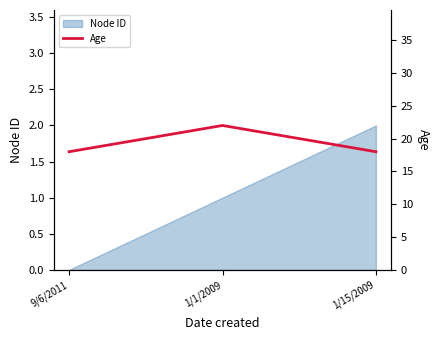

Reading right to left, list all the values displayed in this chart.

1/15/2009=18	1/1/2009=22	9/6/2011=18